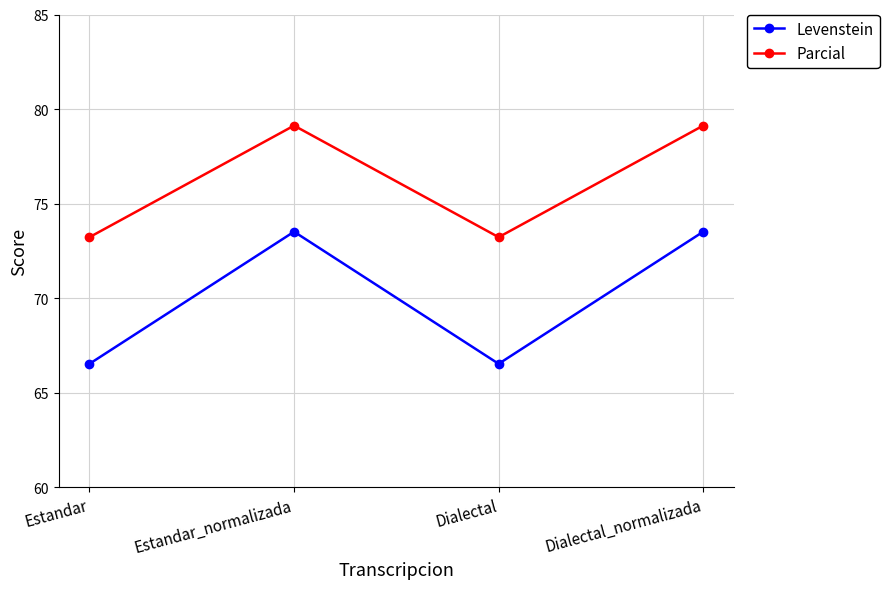

What is the total value across all series at Dialectal_normalizada?

152.6